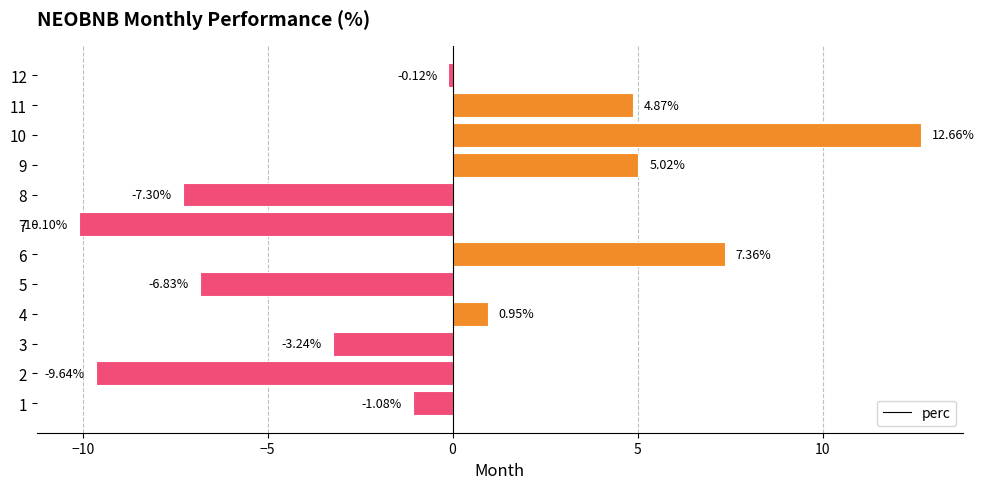

True or false: the data shows -12.0 at 5.

False